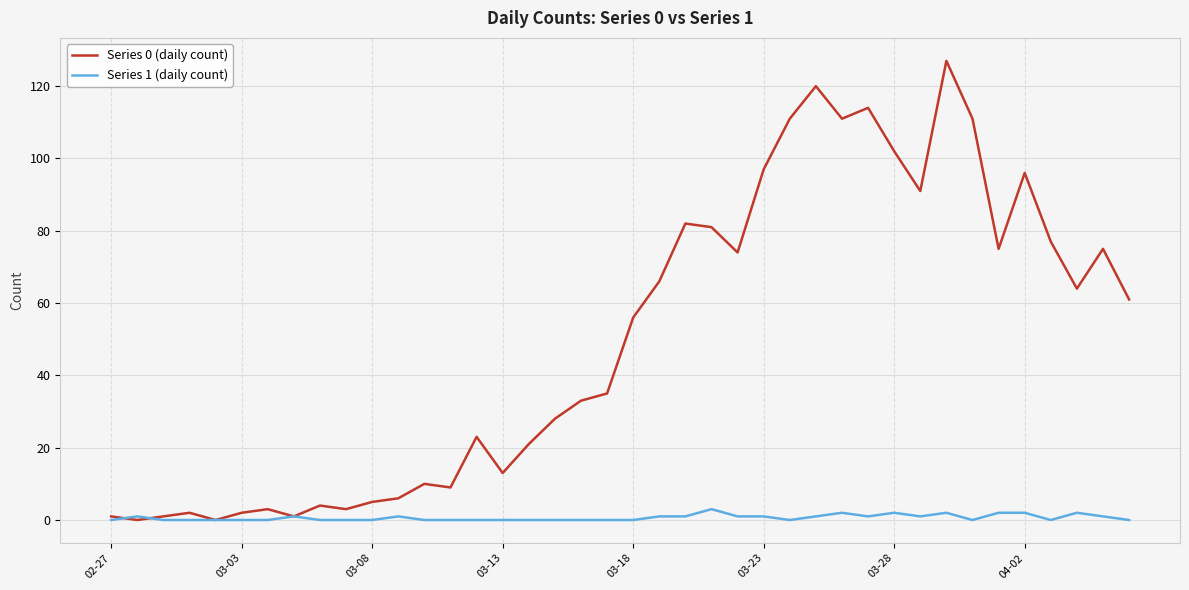

Which series has the largest total across all categories?

Series 0 (daily count)